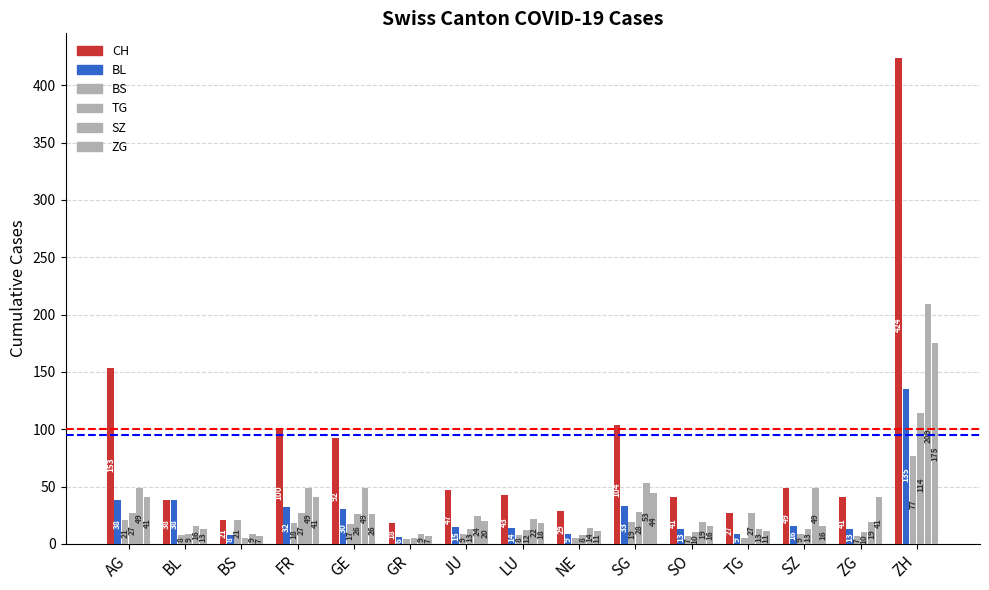

Are the bars horizontal?

No